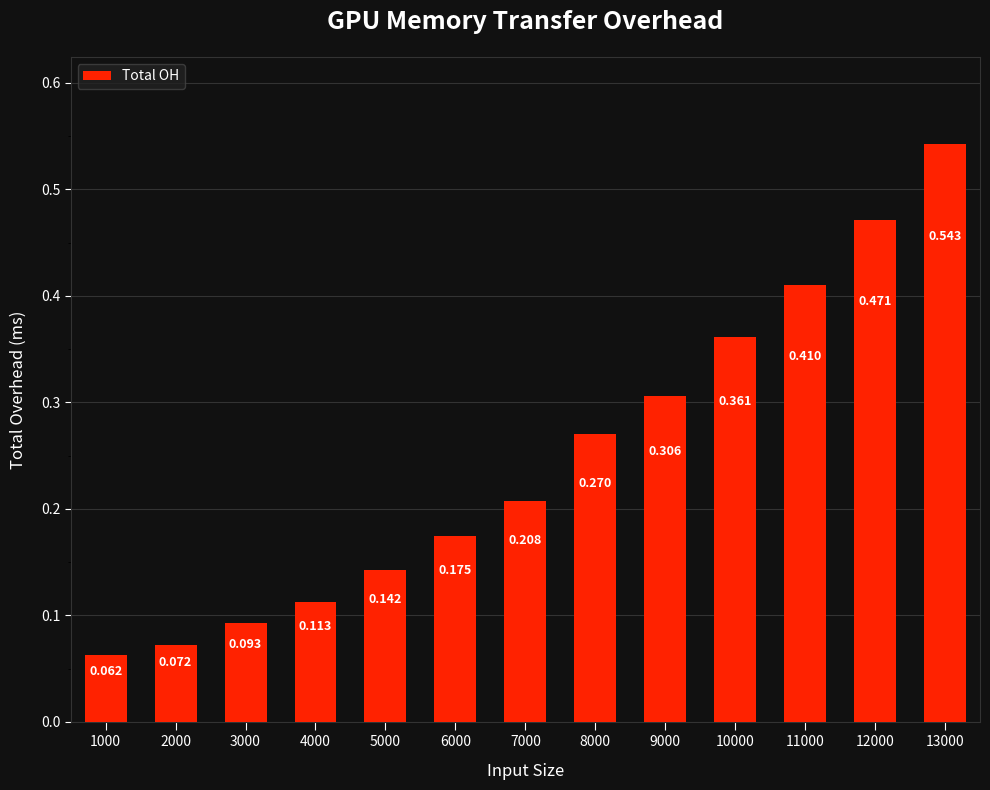

Reading right to left, what are all the values shown in this chart?

13000=0.5	12000=0.5	11000=0.4	10000=0.4	9000=0.3	8000=0.3	7000=0.2	6000=0.2	5000=0.1	4000=0.1	3000=0.1	2000=0.1	1000=0.1